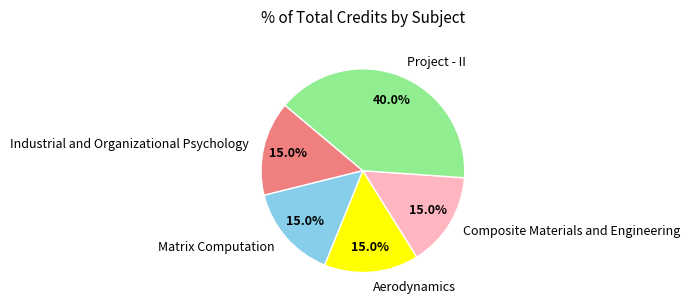

Which slice is the largest?

Project - II